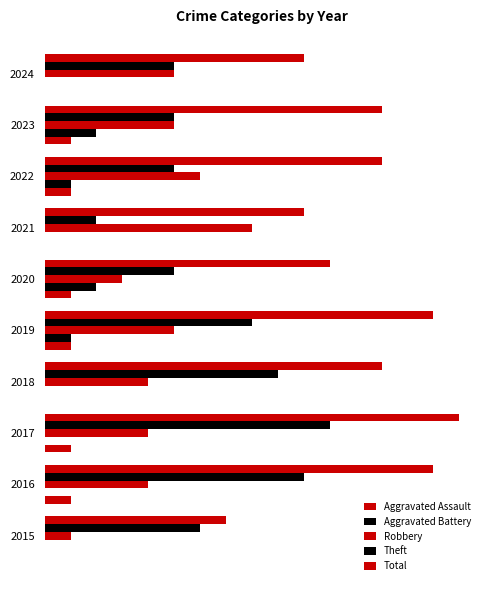

What are all the series names shown in the legend?

Aggravated Assault, Aggravated Battery, Robbery, Theft, Total